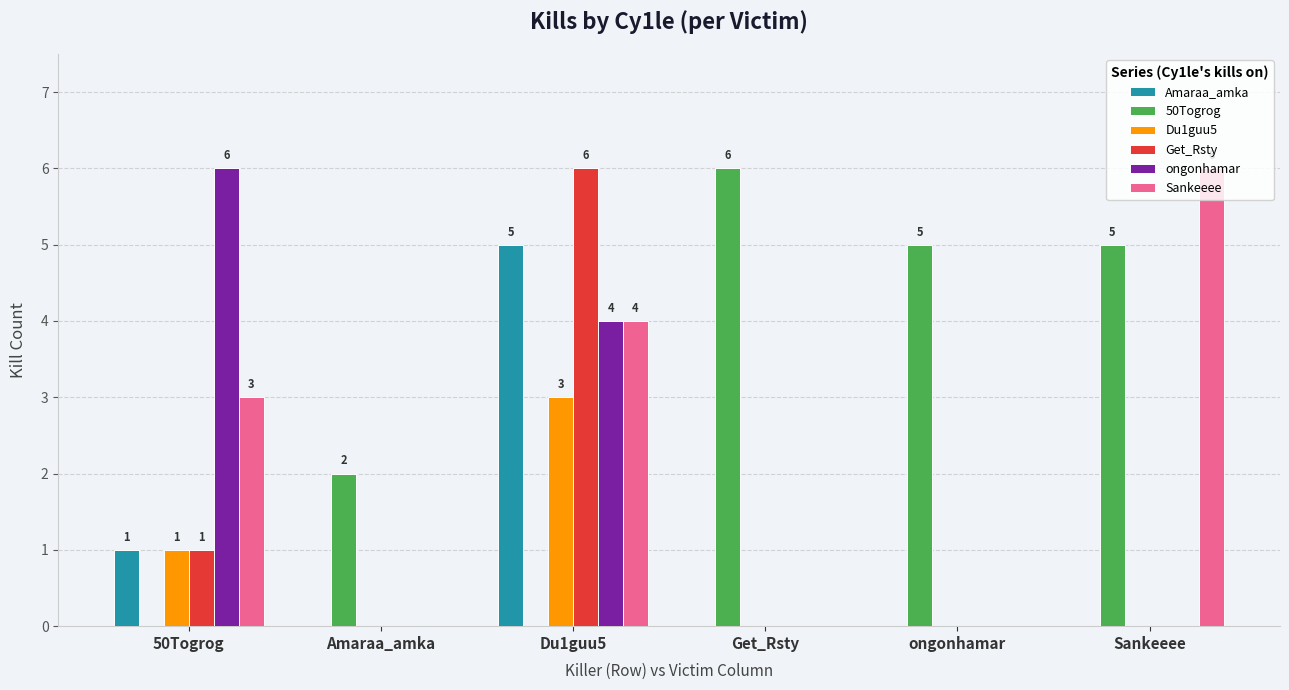

What is the average value of the Amaraa_amka series?

1